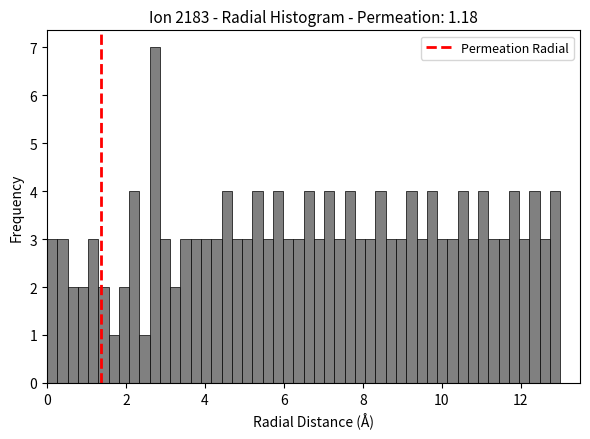

Read against the x-axis, roughly where is the centre of the tallest bar?

2.8